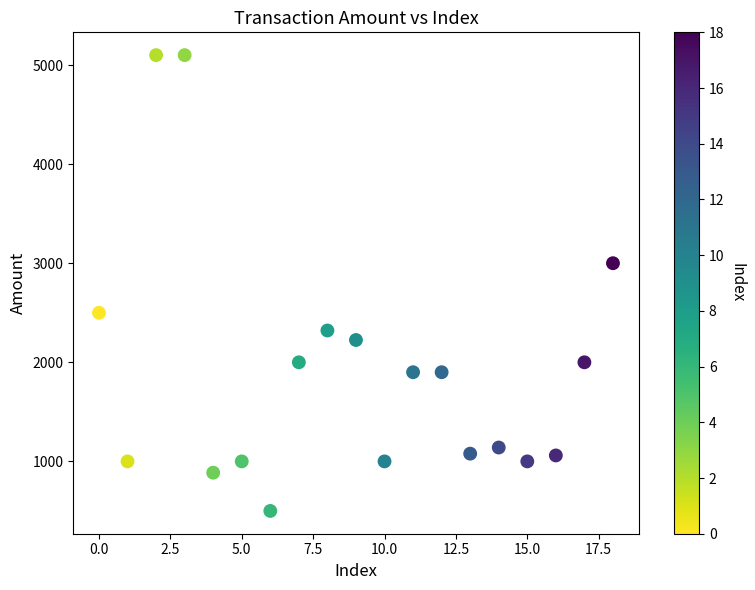

What Y value in the scatter plot is closest to 2800?

3000